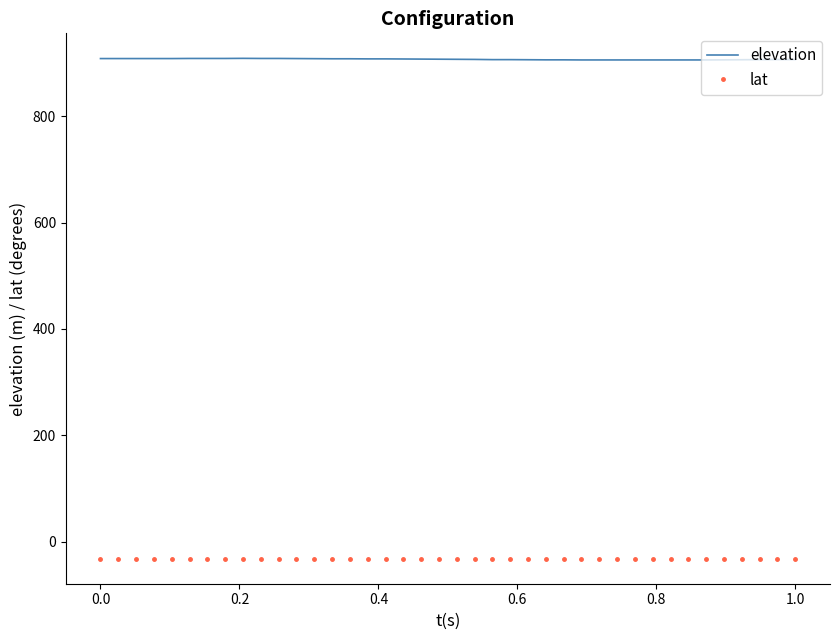

What are all the series names shown in the legend?

elevation, lat